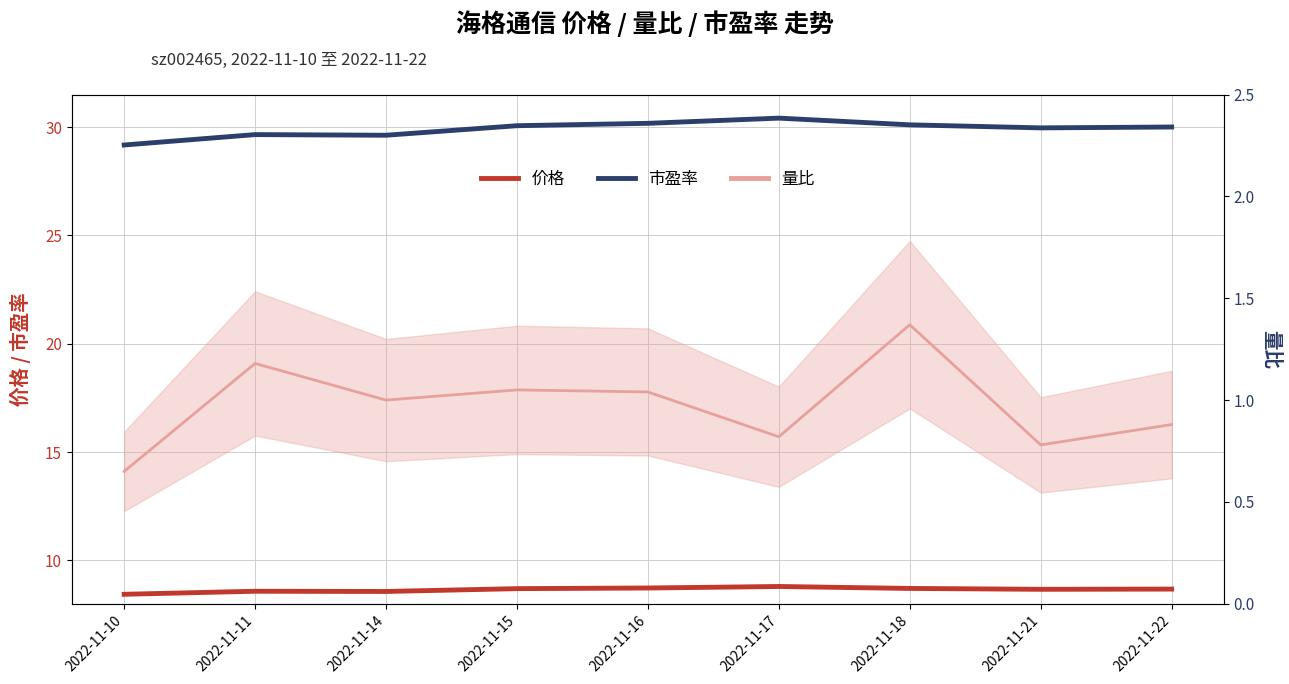

What is the highest value of the 价格 series?

8.8